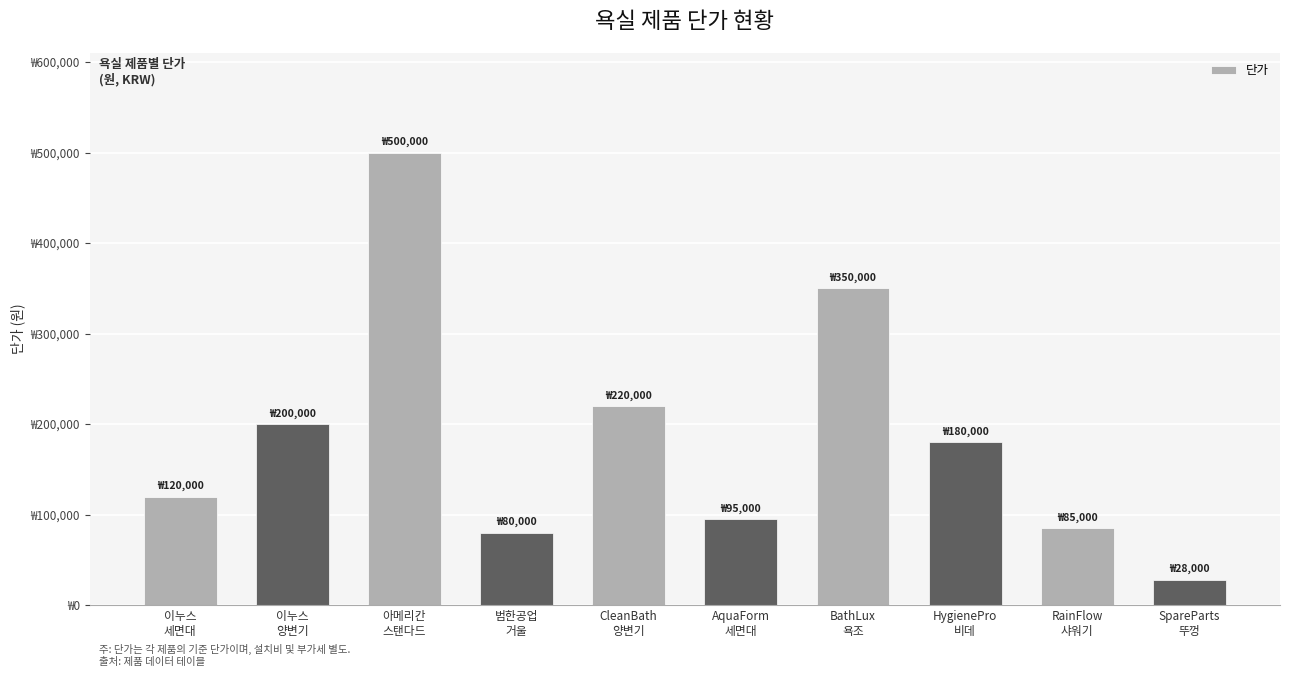

What is the minimum value shown in the chart?

28000